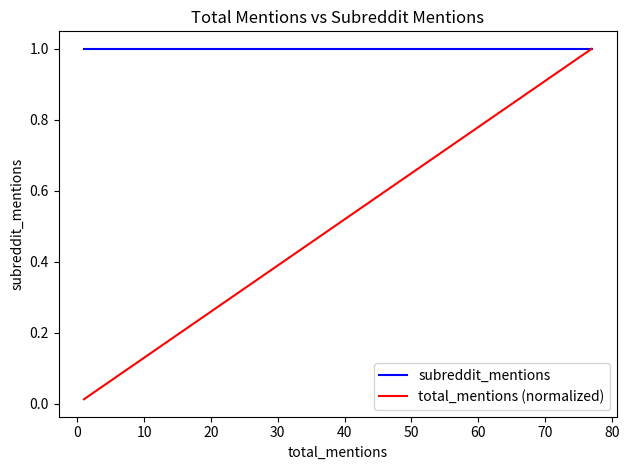

What is the sum of all subreddit_mentions values?

12.0